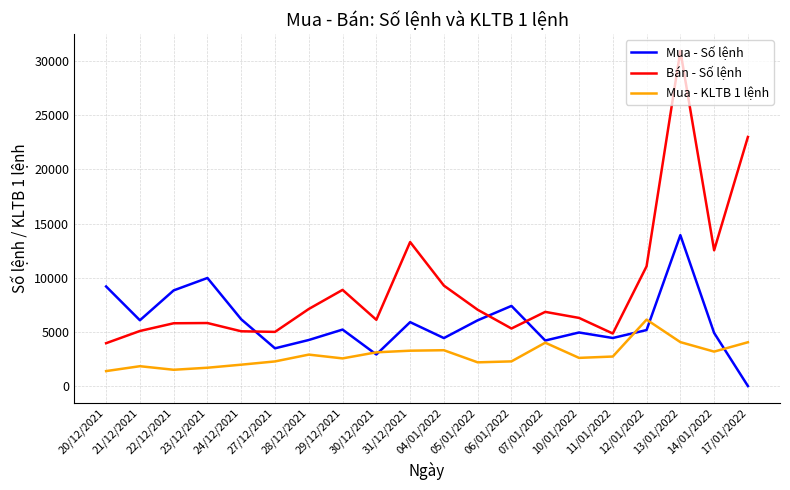

Where do Bán - Số lệnh and Mua - Số lệnh first cross each other?

24/12/2021 and 27/12/2021